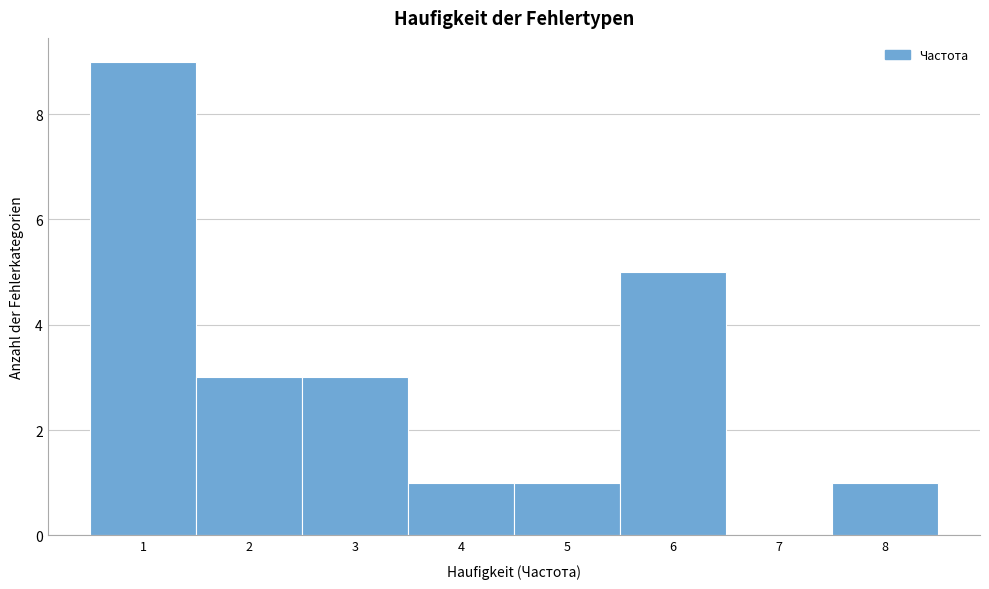

How tall is the bar that spans 2.5 to 3.5 on the x-axis? The values are not printed on the chart, so give them approximately, as read against the axis.

3